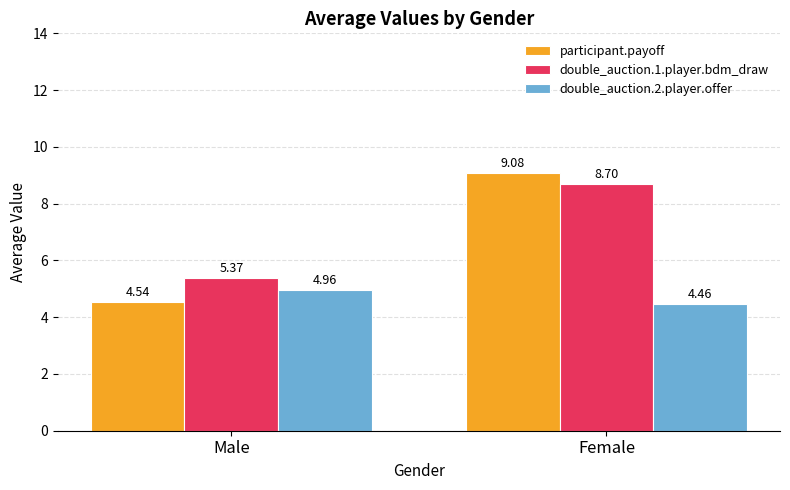

Where is double_auction.1.player.bdm_draw nearest to the value 7?

Male